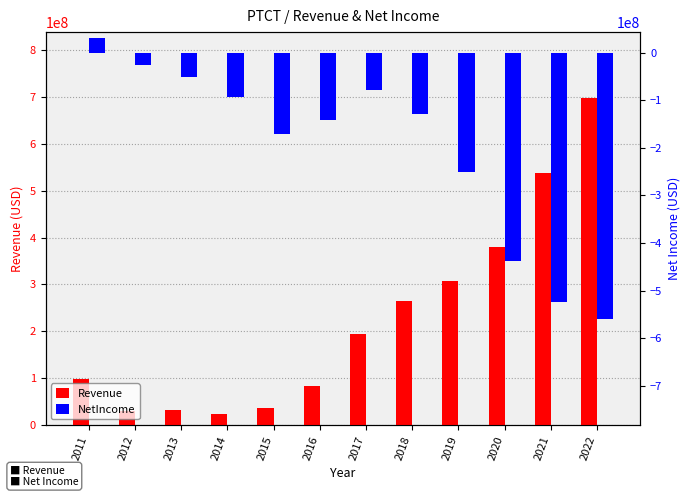

Where does the Revenue series first go above 194392000?

2018